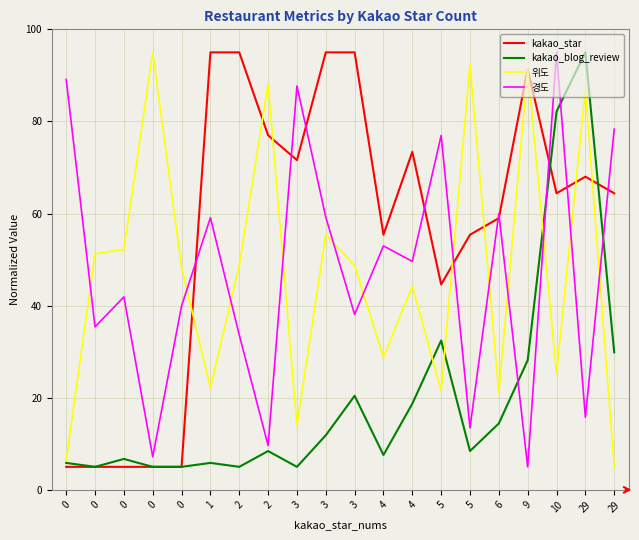

What are all the series names shown in the legend?

kakao_star, kakao_blog_review, 위도, 경도